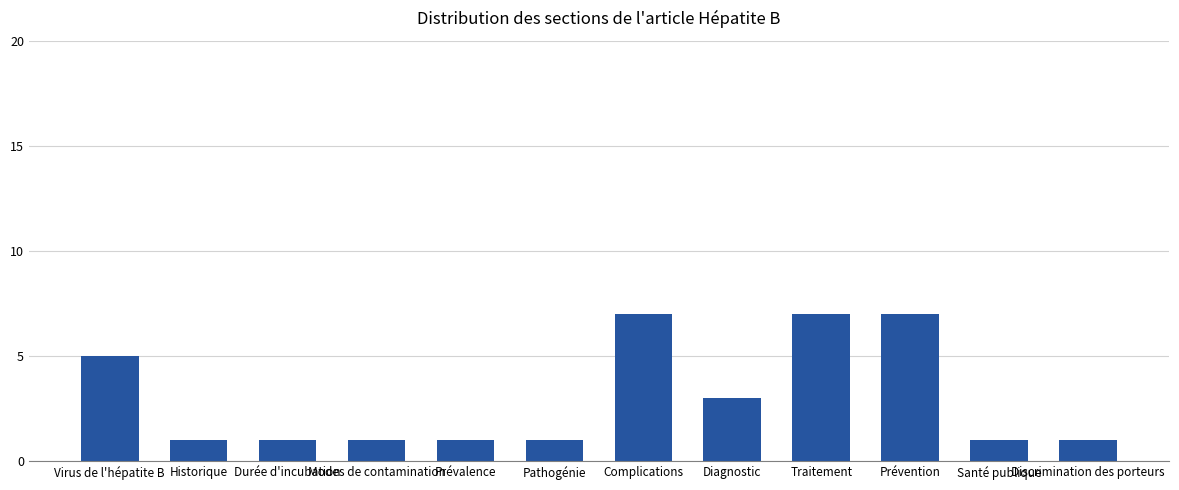

How many data points does each series have?

12